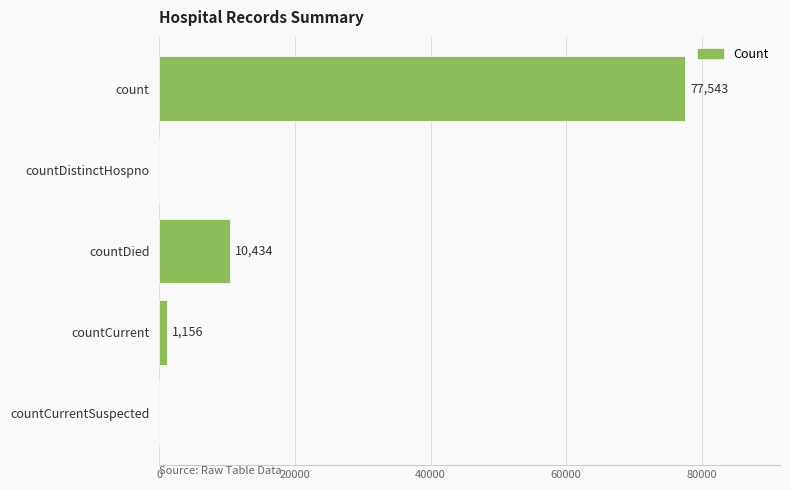

Which category has the highest value across all series?

count